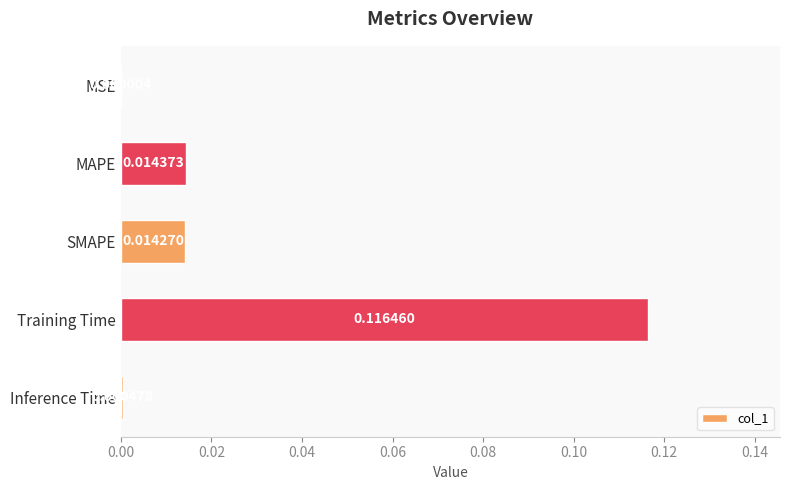

At which label is the value closest to 0?

MSE